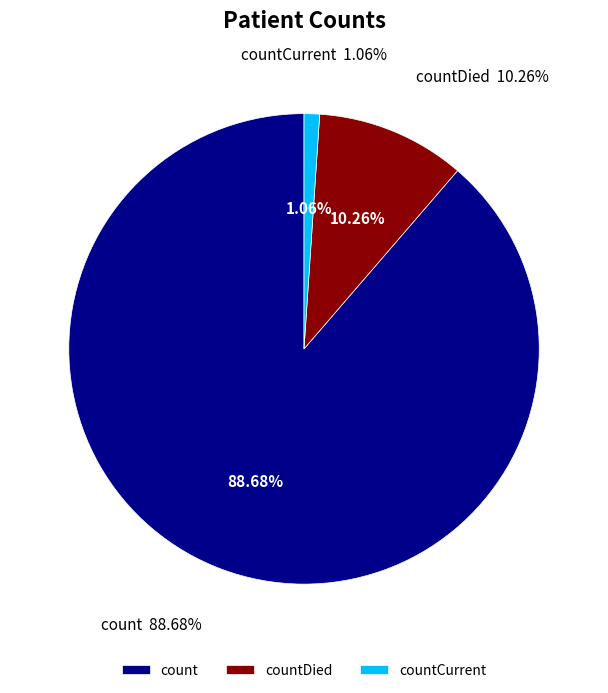

How many slices are in this pie chart?

3